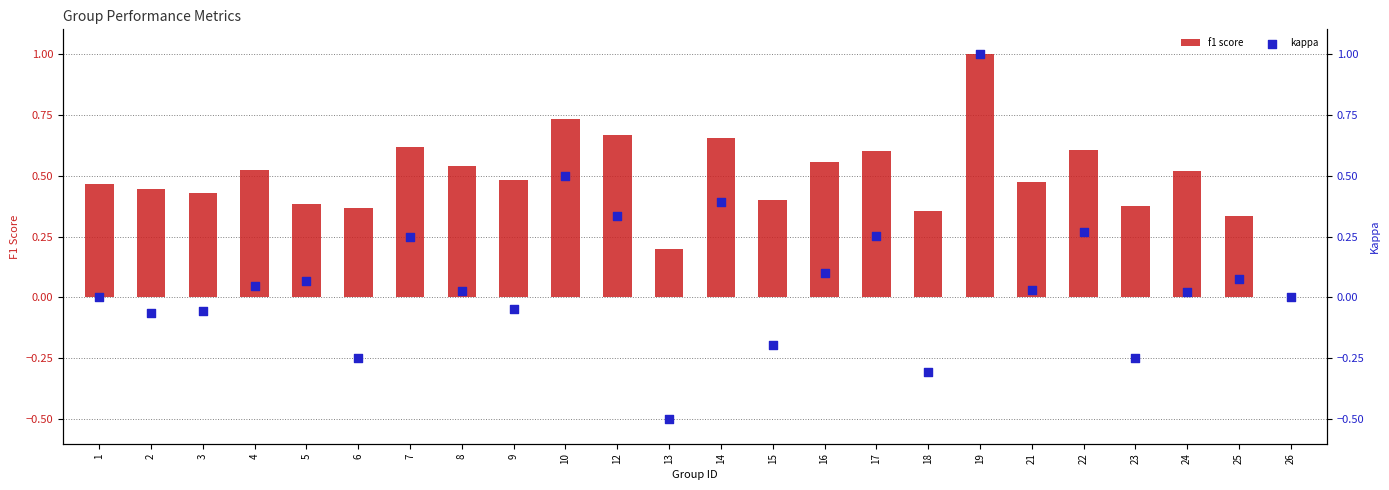

Which series has the largest total across all categories?

f1 score